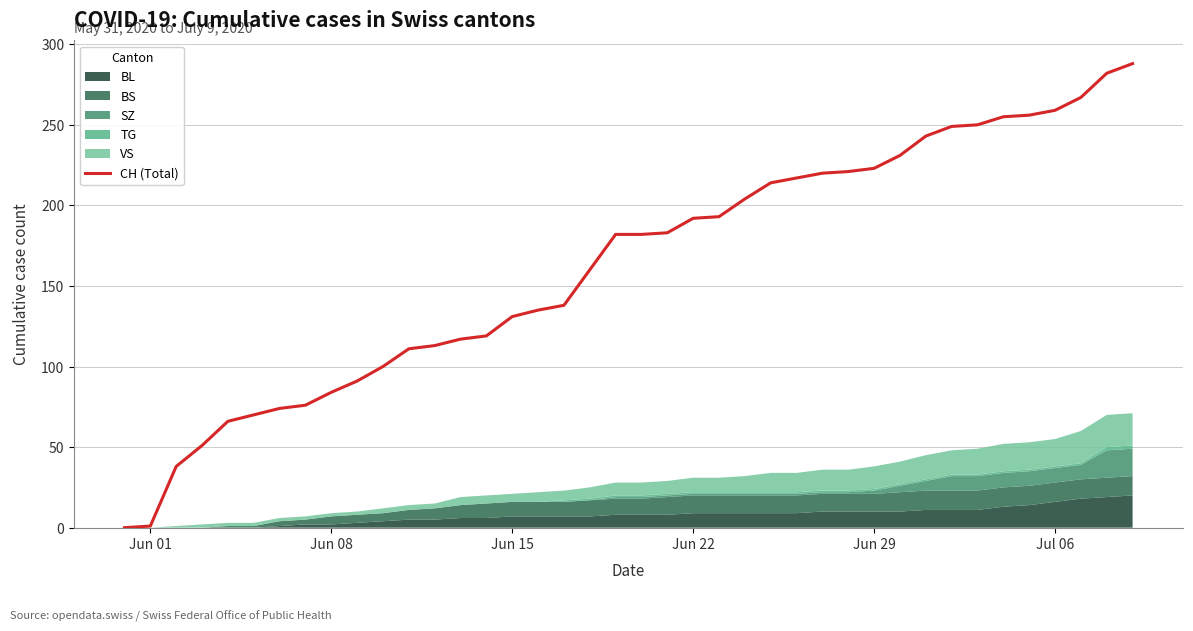

Reading right to left, extract all data points from this chart.

288	282	267	259	256	255	250	249	243	231	223	221	220	217	214	204	193	192	183	182	182	160	138	135	131	119	117	113	111	100	91	84	76	74	70	66	51	38	1	0